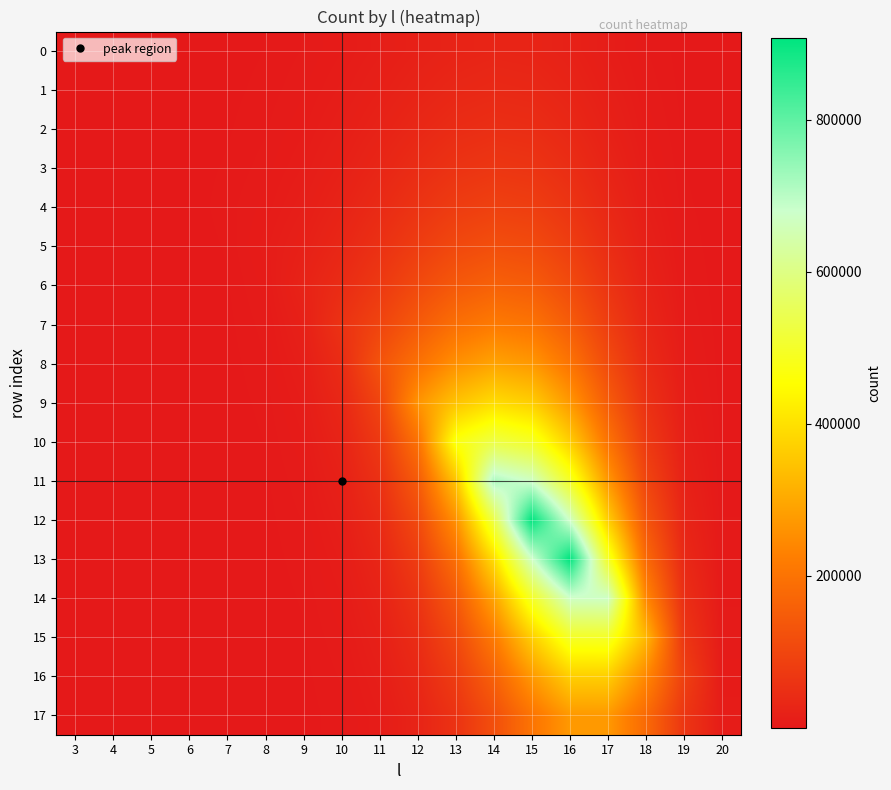

Between 4 and 15, which series saw the biggest shift?

12